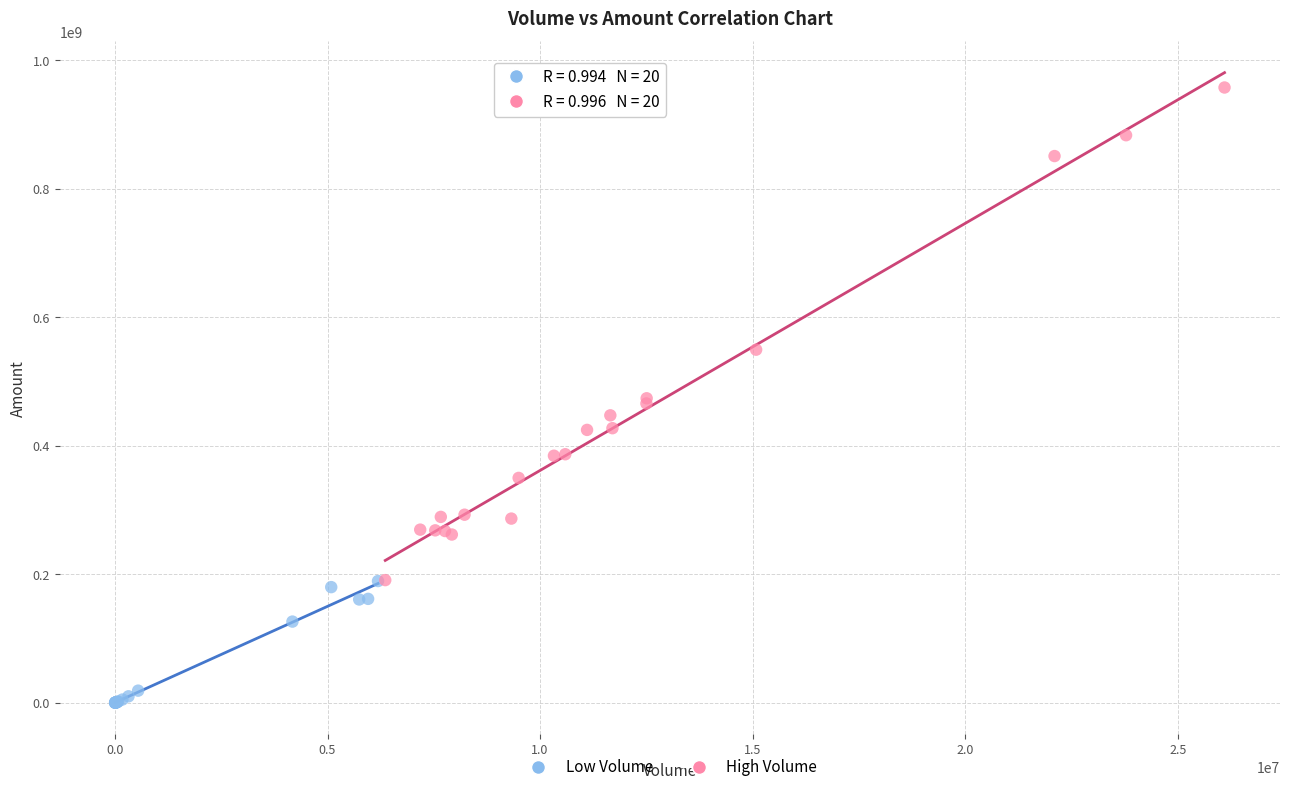

Which series contains the highest Y value?

High Volume